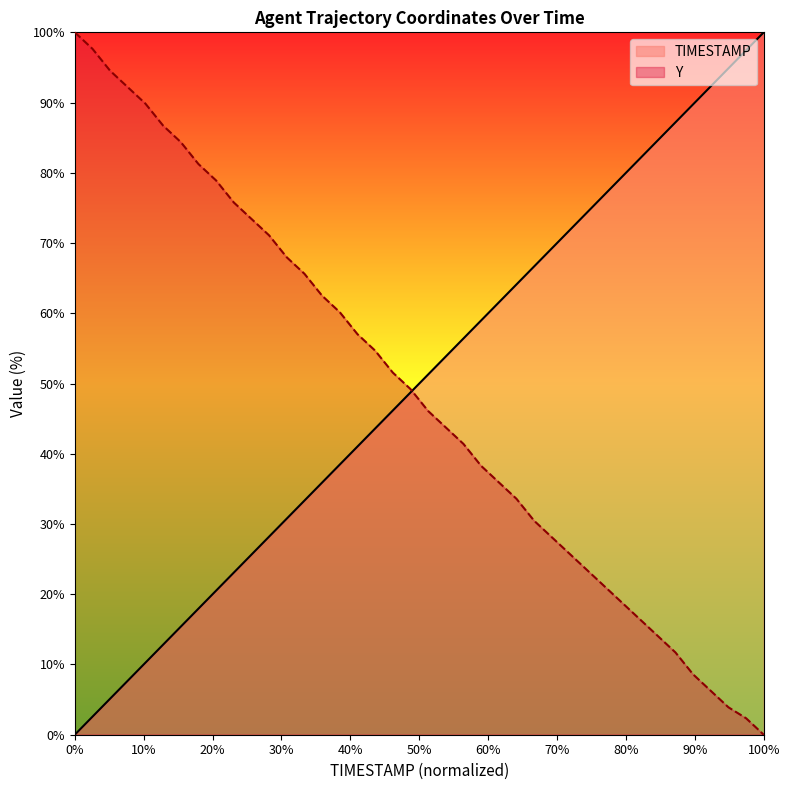

Is the value of TIMESTAMP at 113.4 greater than the value of Y at 113.0?

No